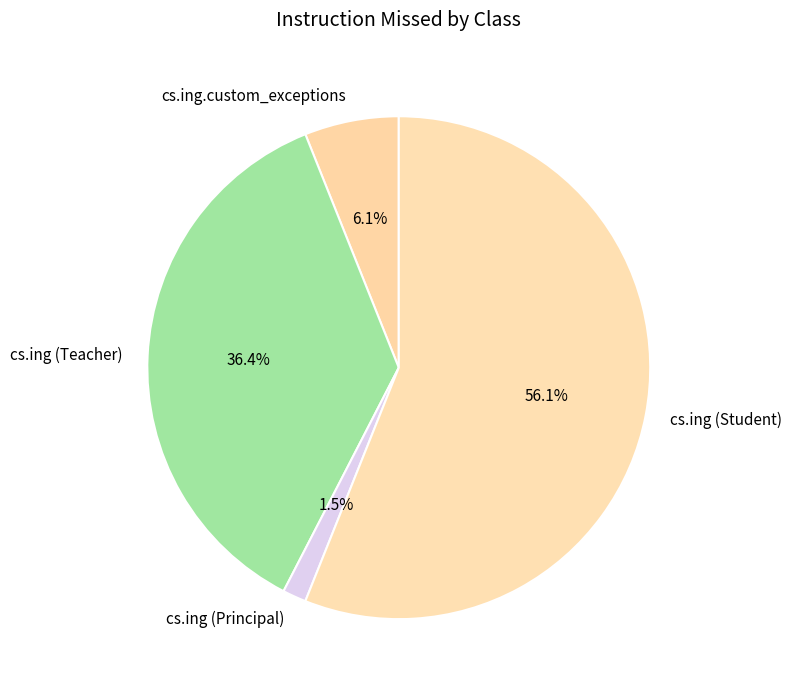

Which has a higher value, cs.ing (Teacher) or cs.ing (Student)?

cs.ing (Student)